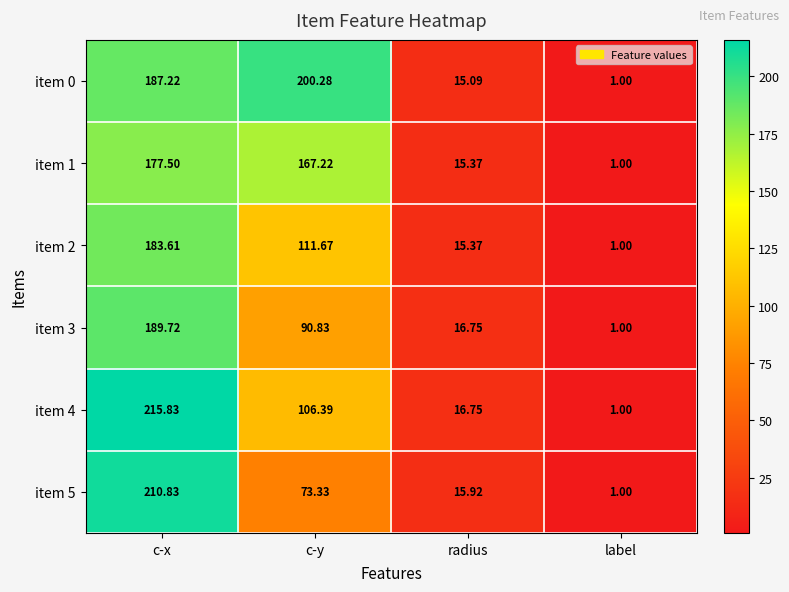

List the series in order of their peak value, highest first.

item 4, item 5, item 0, item 3, item 2, item 1